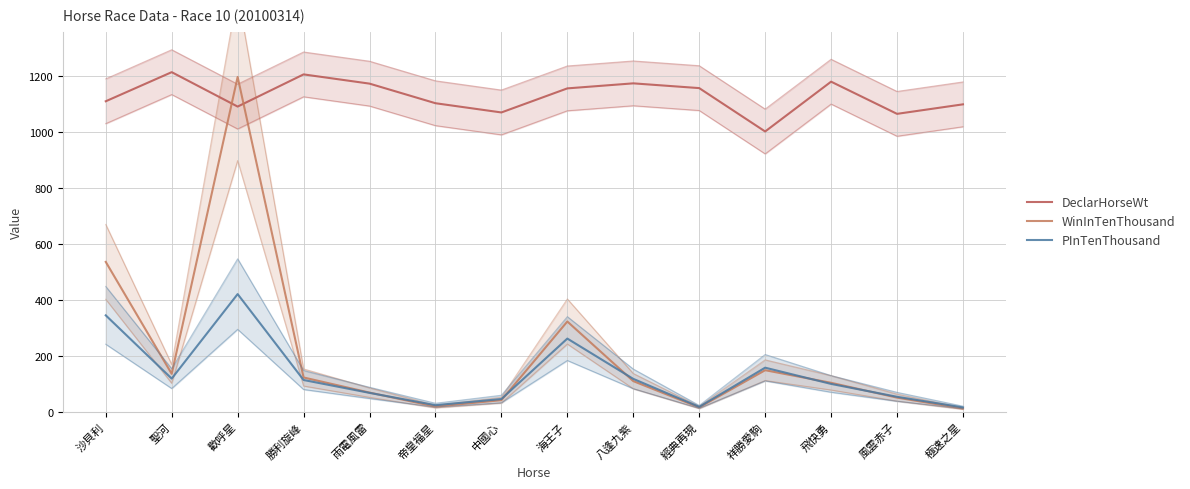

True or false: WinInTenThousand and PInTenThousand cross at least once.

True